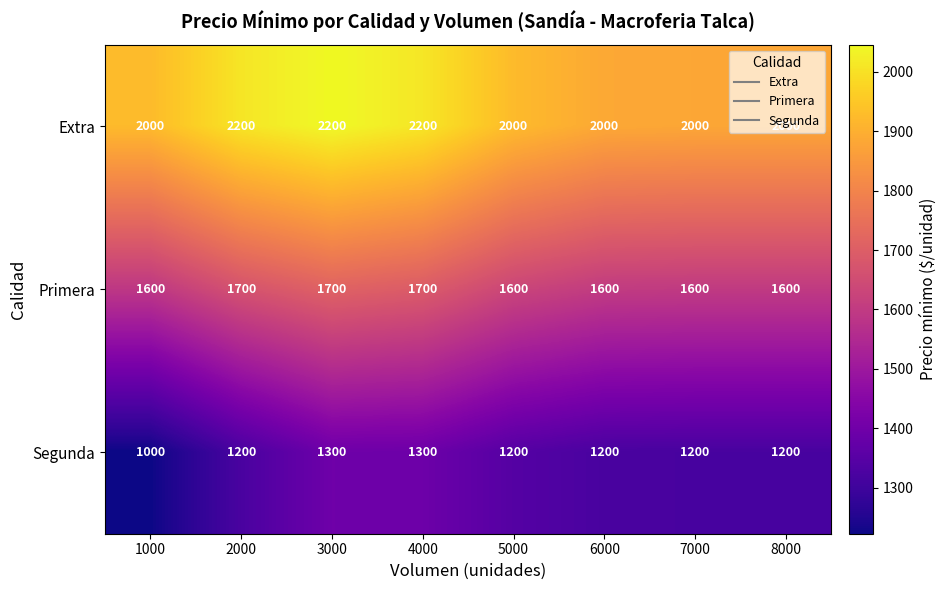

What is the difference between the highest and lowest values at 8000?

800